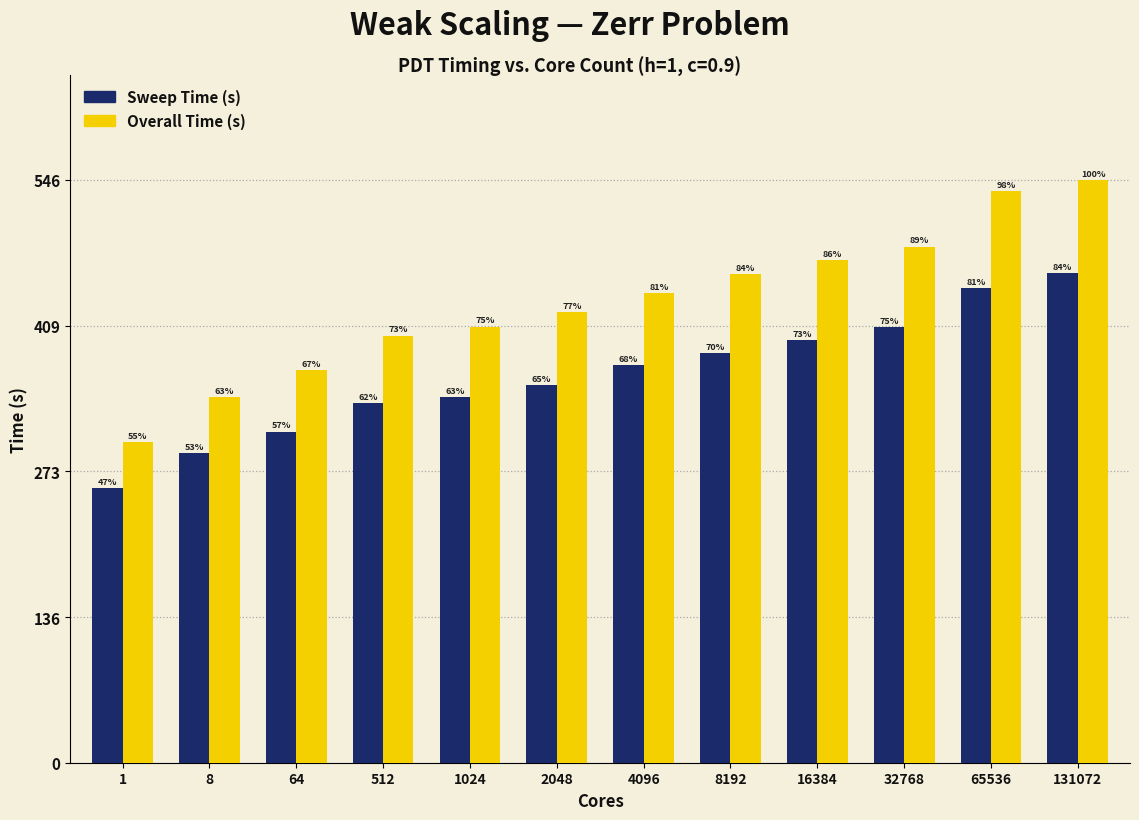

How many bars are there in each group?

2